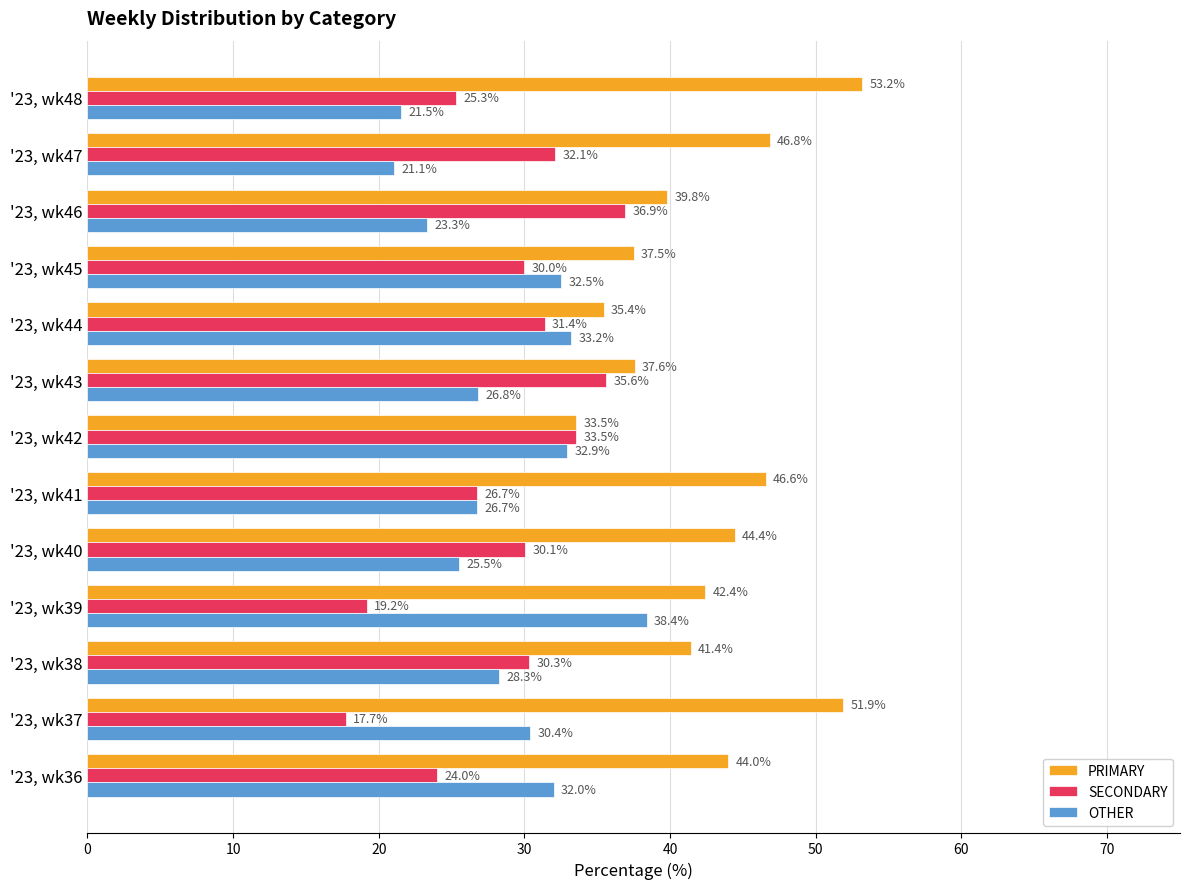

What are all the series names shown in the legend?

PRIMARY, SECONDARY, OTHER